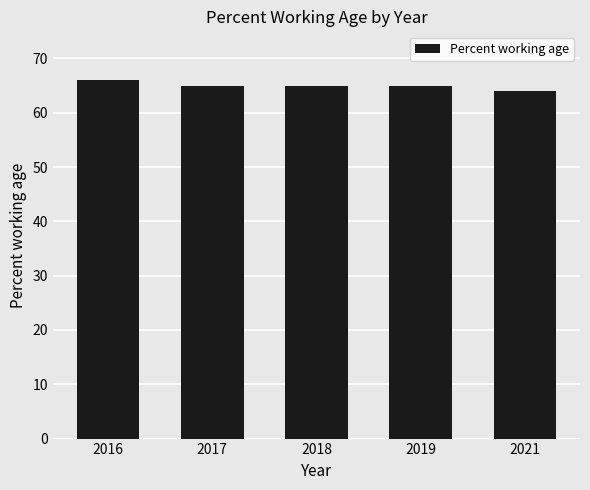

At which label does the data first exceed 65?

2016